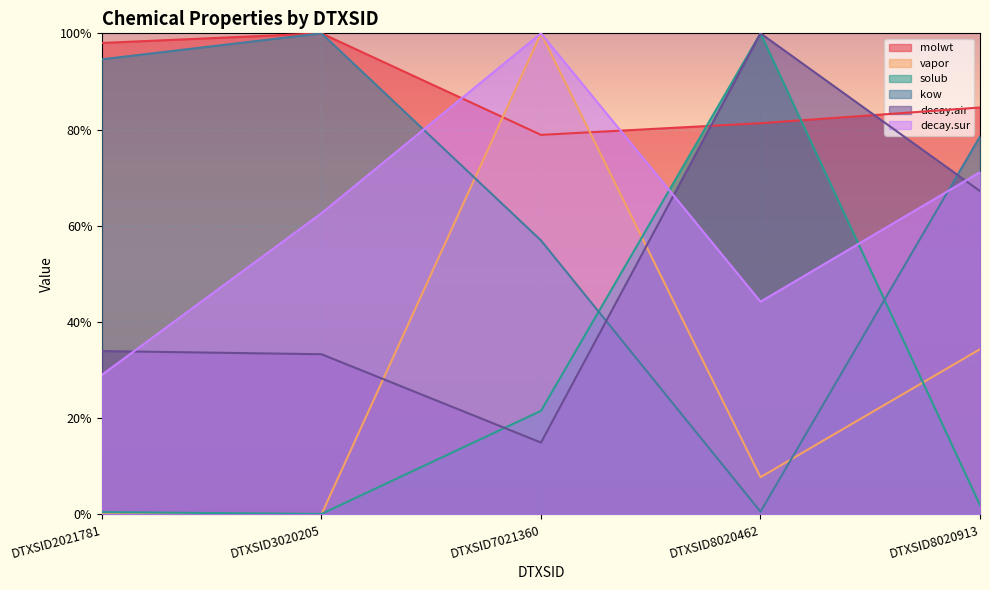

What is the difference between the decay.sur values at DTXSID8020913 and DTXSID7021360?

0.3